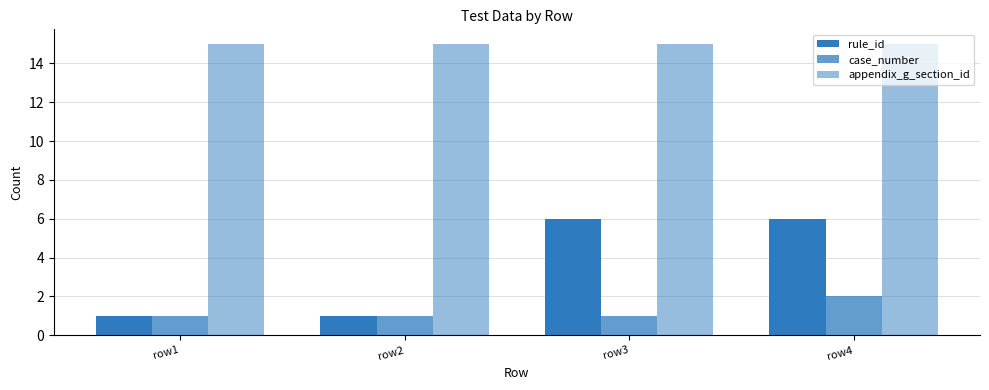

List the series in order of their overall mean, lowest first.

case_number, rule_id, appendix_g_section_id